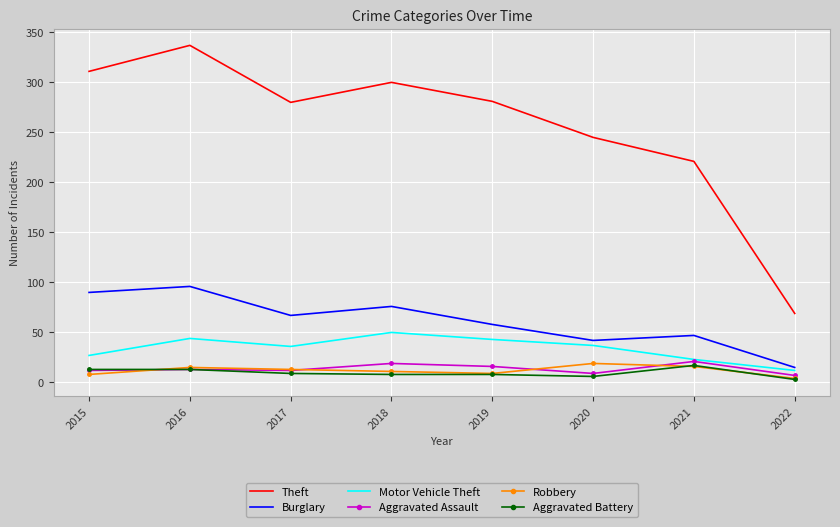

Which series has the largest total across all categories?

Theft